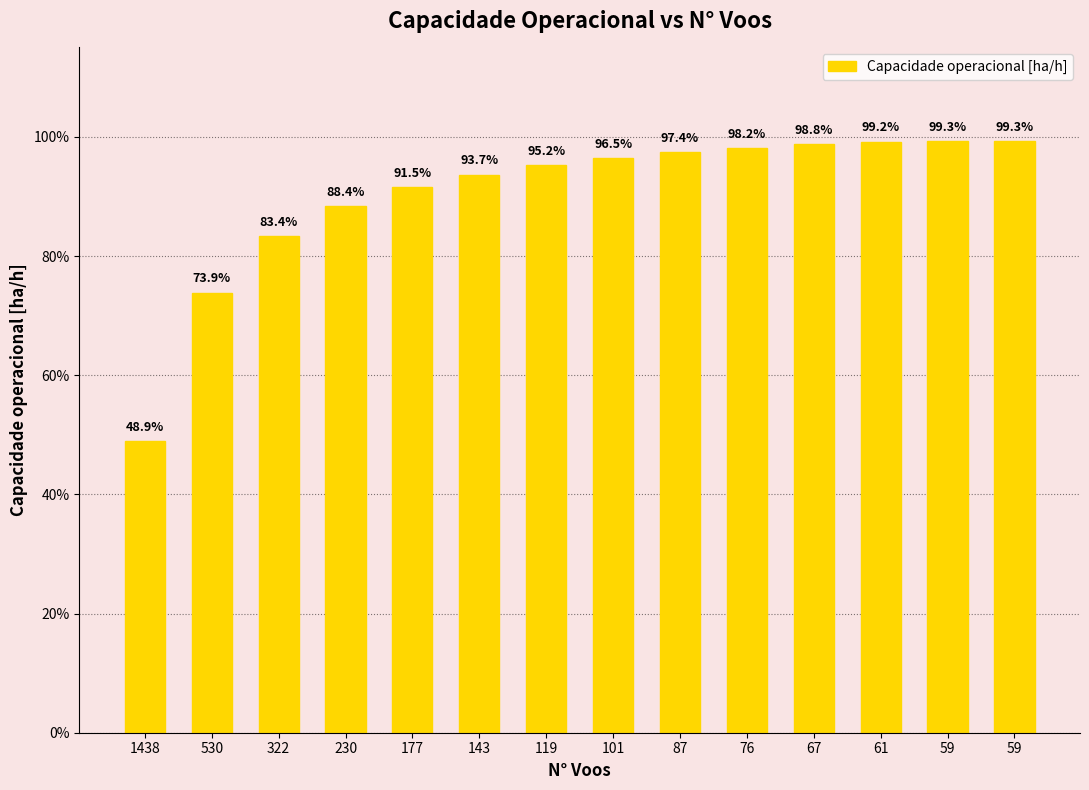

What is the greatest value displayed?

1.0